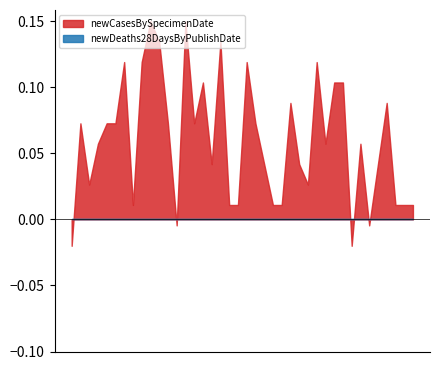

Which series has the widest spread of values?

newCasesBySpecimenDate